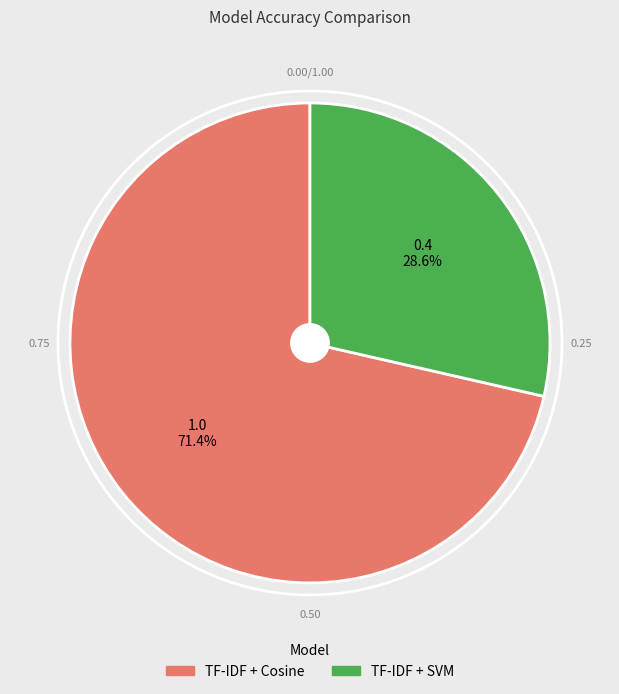

To the nearest percent, what is the difference between the largest and smallest slice percentages?

43%